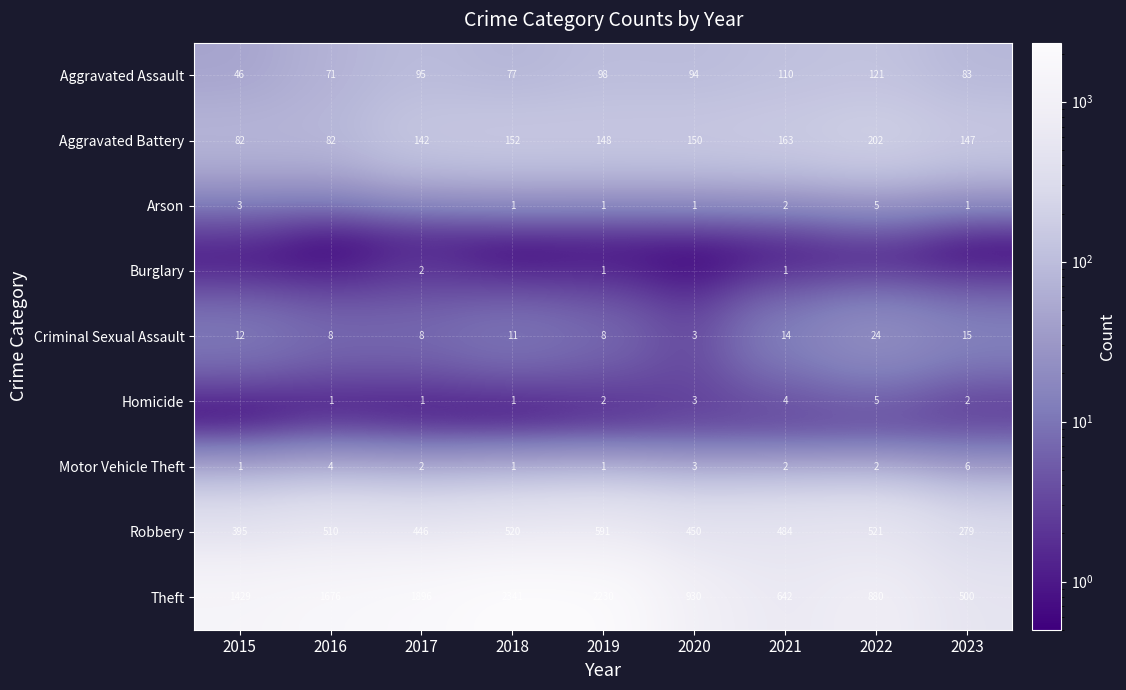

What is the sum of the Aggravated Assault values at 2016 and 2018?

148.0